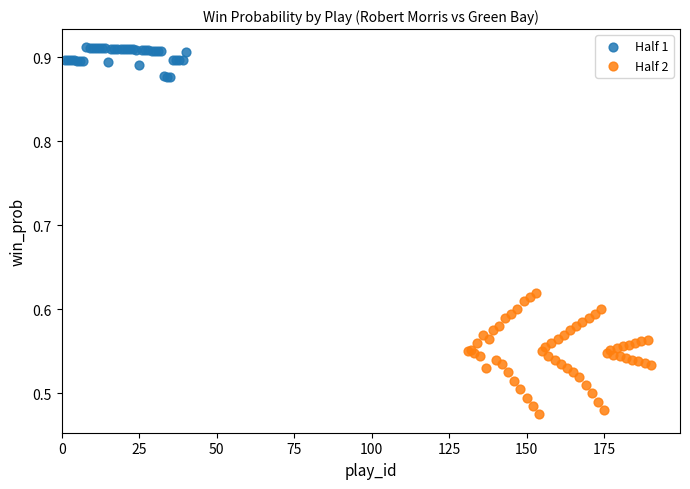

Which series contains the lowest Y value?

Half 2